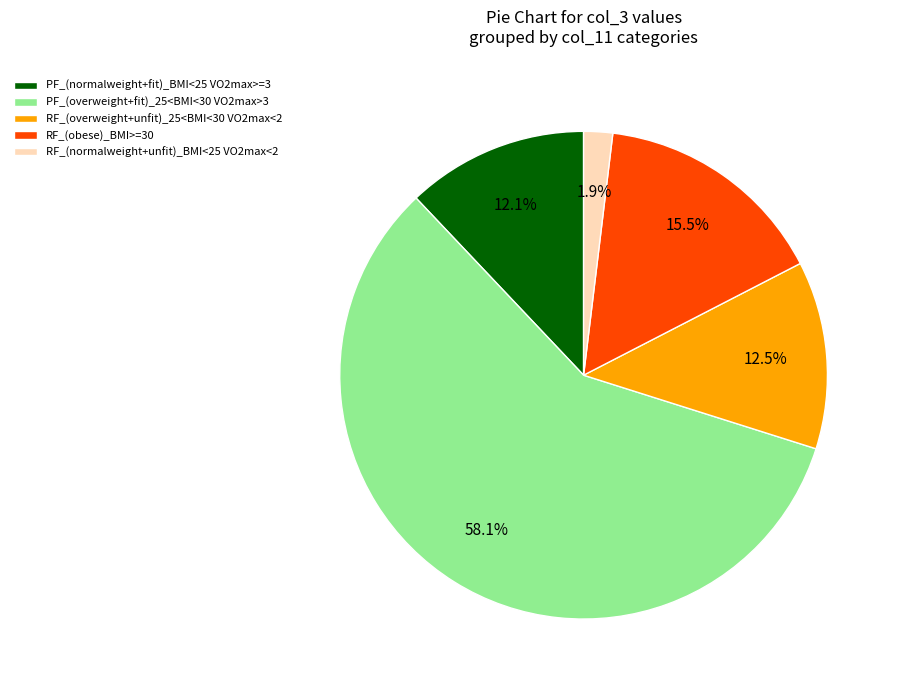

Approximately how many times larger is the value at PF_(normalweight+fit)_BMI<25 VO2max>=3 compared to RF_(obese)_BMI>=30?

0.8